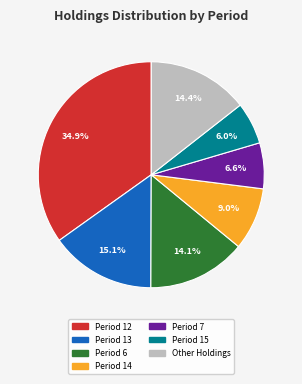

How many slices are in this pie chart?

7